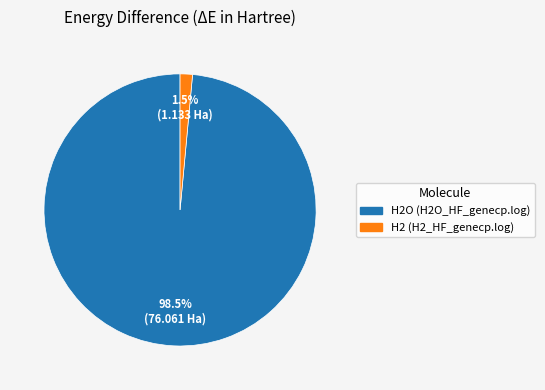

Is there a majority slice in this chart?

Yes